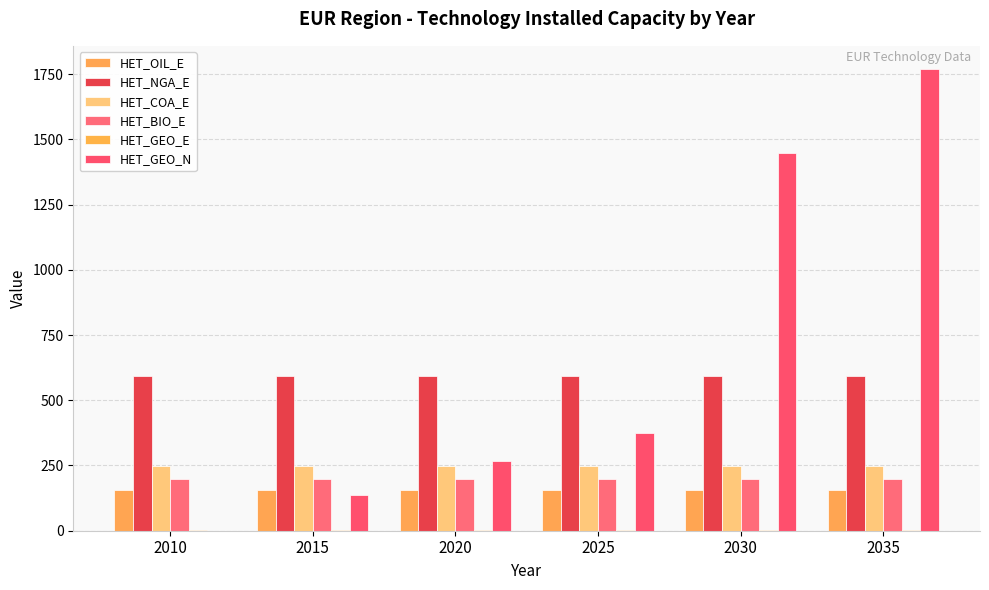

At which label is HET_COA_E closest to 247?

2010